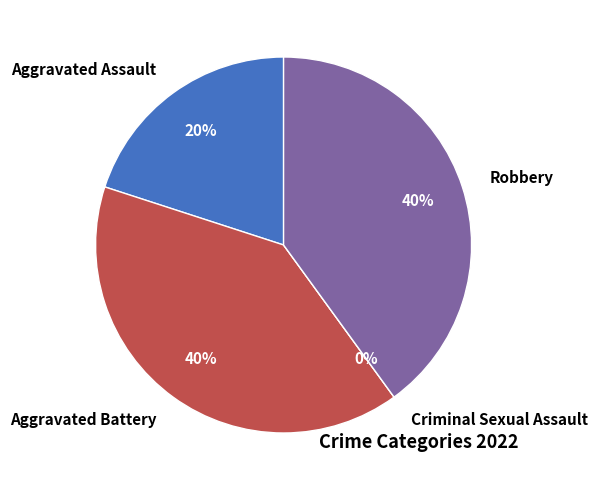

Count the number of slices in the pie.

4